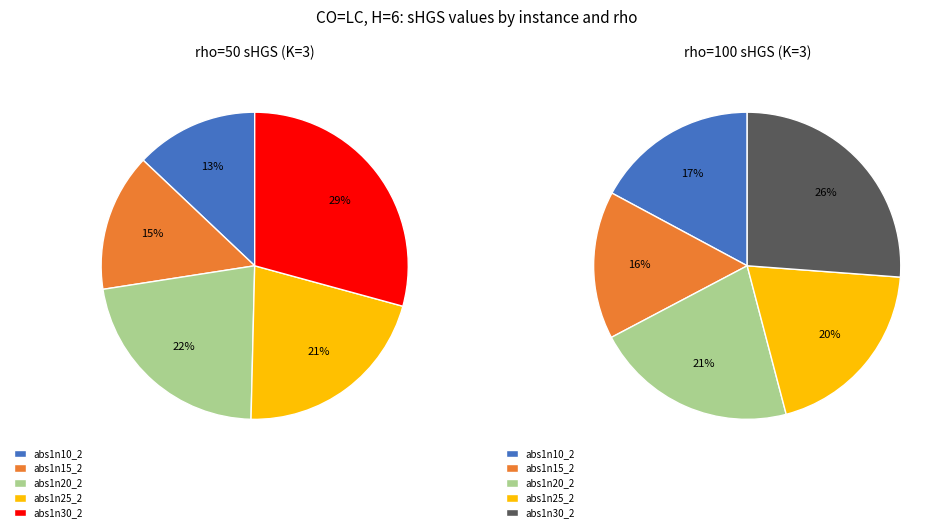

The abs1n35_2 slice represents 16% of the pie. True or false?

False